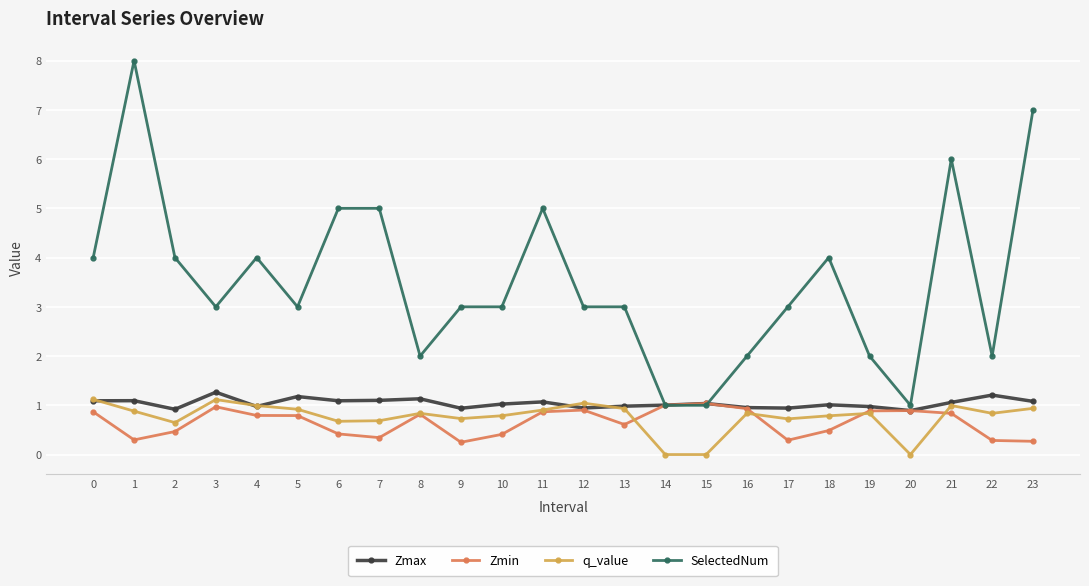

True or false: Zmin has a value of 1.0 at 3.

True